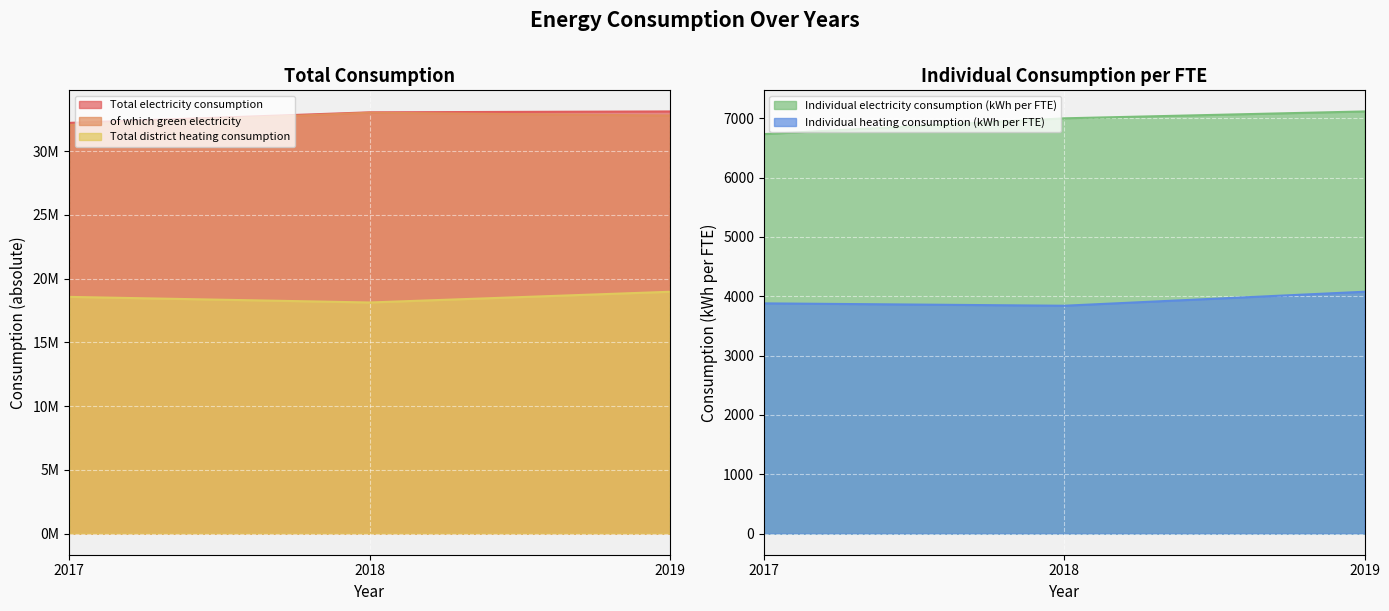

True or false: Individual heating consumption (kWh per FTE) has a value of 2683 at 2017.

False